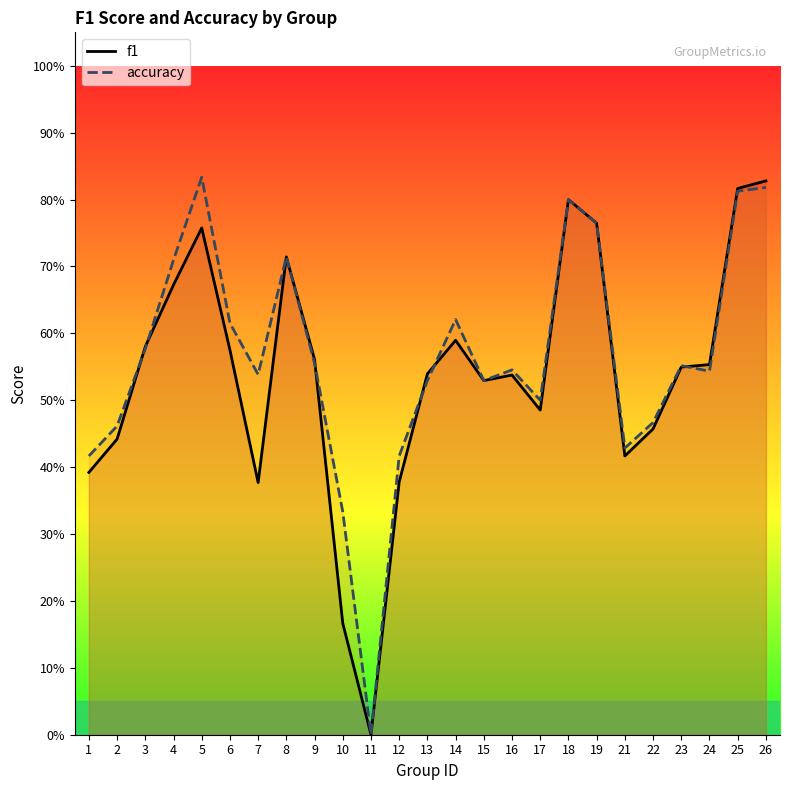

Which series ends up on top after the final intersection of f1 and accuracy?

f1